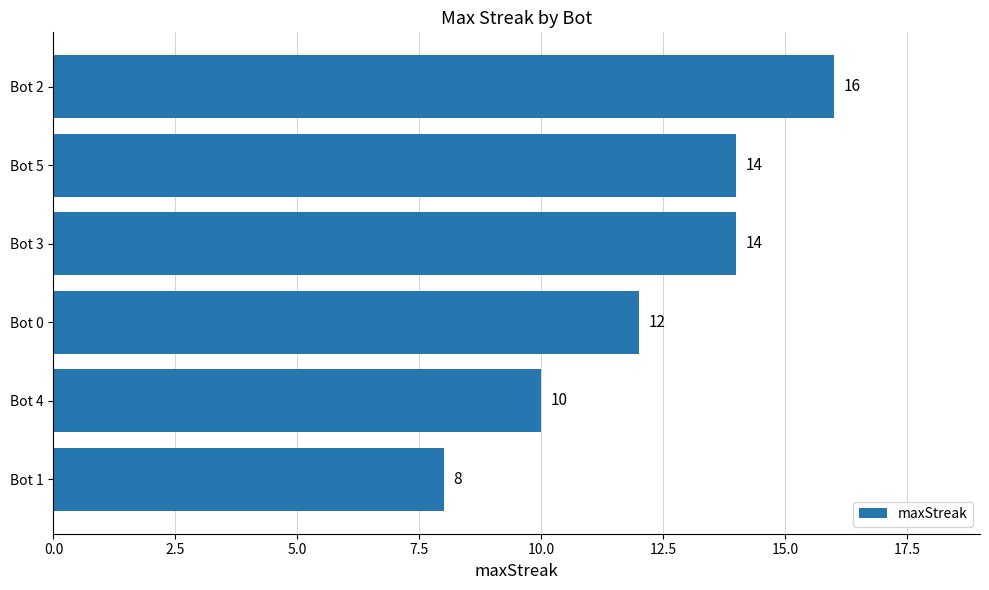

How many bars are there in total?

6